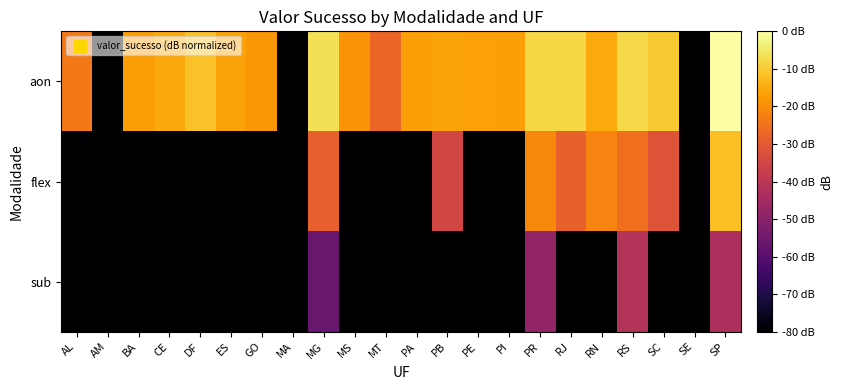

Reading left to right, transcribe all the data shown in this chart.

aon: AL=-23.5	AM=-163.4	BA=-17.5	CE=-15.6	DF=-11.4	ES=-16.4	GO=-18.4	MA=-163.4	MG=-6.3	MS=-19.0	MT=-27.2	PA=-16.9	PB=-16.3	PE=-16.8	PI=-16.9	PR=-7.9	RJ=-7.8	RN=-15.1	RS=-7.6	SC=-10.3	SE=-163.4	SP=0.0
flex: AL=-163.4	AM=-163.4	BA=-163.4	CE=-163.4	DF=-163.4	ES=-163.4	GO=-163.4	MA=-163.4	MG=-28.7	MS=-163.4	MT=-163.4	PA=-163.4	PB=-34.9	PE=-163.4	PI=-163.4	PR=-21.0	RJ=-28.2	RN=-21.7	RS=-25.3	SC=-31.4	SE=-163.4	SP=-11.6
sub: AL=-163.4	AM=-163.4	BA=-163.4	CE=-163.4	DF=-163.4	ES=-163.4	GO=-163.4	MA=-163.4	MG=-56.4	MS=-163.4	MT=-163.4	PA=-163.4	PB=-163.4	PE=-163.4	PI=-163.4	PR=-47.9	RJ=-163.4	RN=-163.4	RS=-41.4	SC=-163.4	SE=-163.4	SP=-43.4